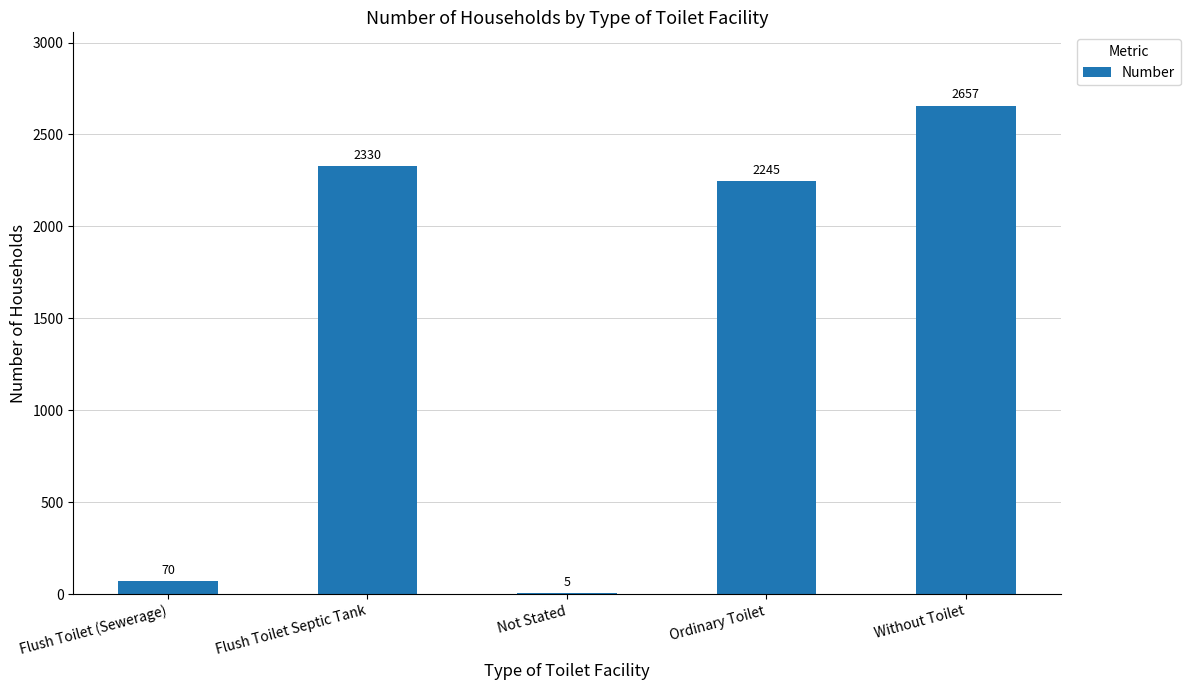

At which category does the chart reach its peak across all series?

Without Toilet